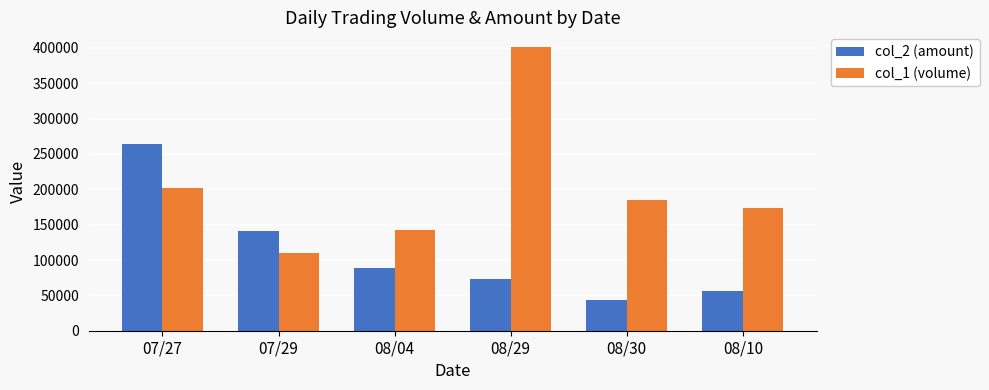

Reading left to right, list all the values displayed in this chart.

col_2 (amount): 07/27=263980	07/29=141700	08/04=88210	08/29=73740	08/30=44150	08/10=56730
col_1 (volume): 07/27=202000	07/29=110000	08/04=142000	08/29=402000	08/30=185000	08/10=174000